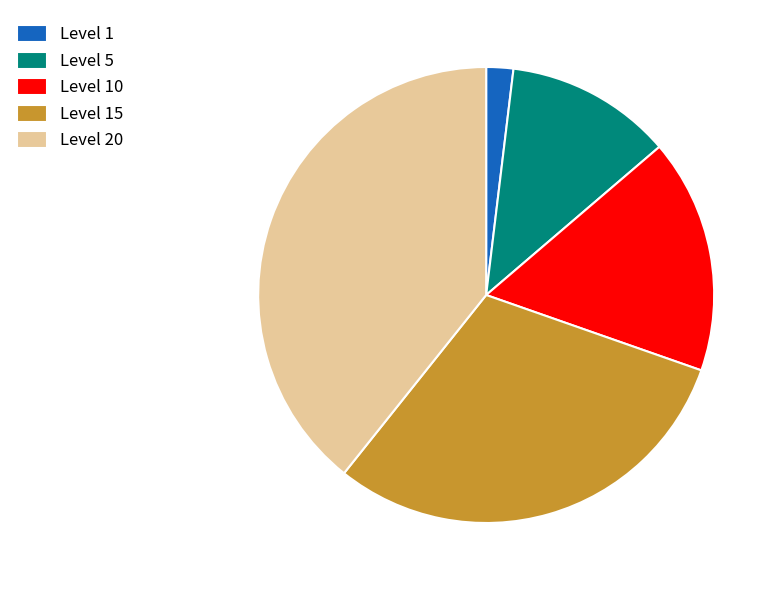

Rank the categories by value from lowest to highest.

Level 1, Level 5, Level 10, Level 15, Level 20